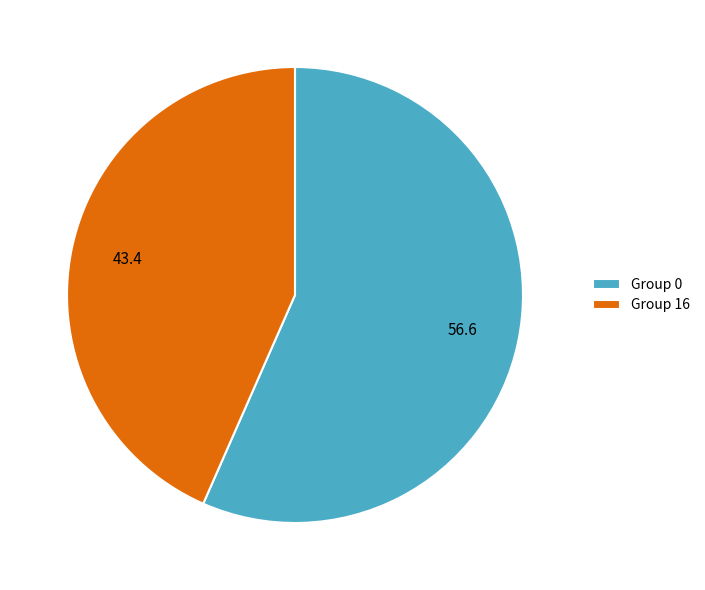

Which category accounts for the majority?

Group 0